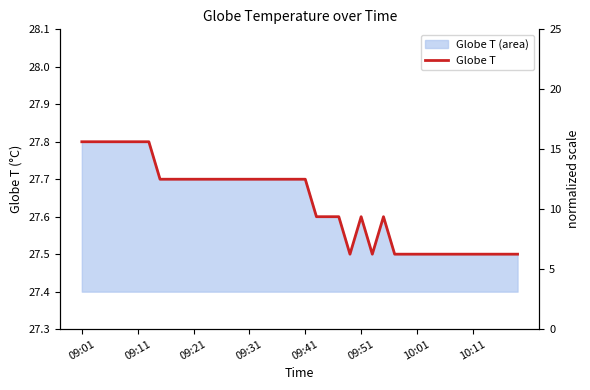

What is the change in value from 10:01 to 10?

-0.1